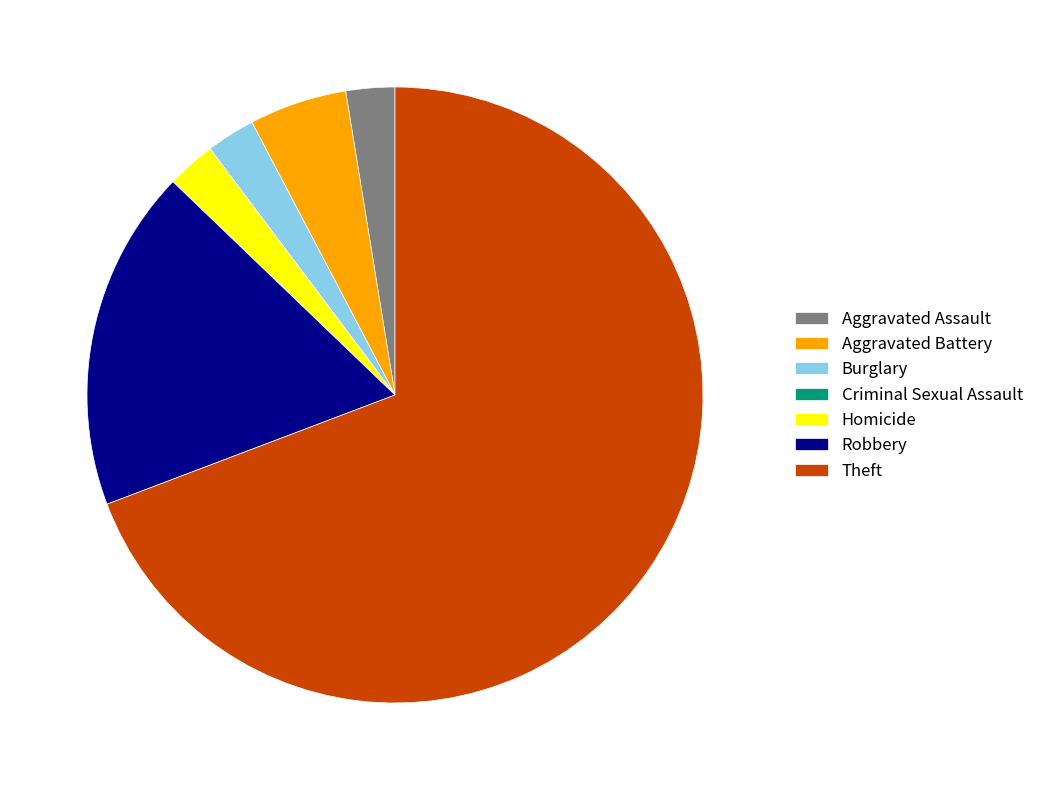

Which category has the biggest portion of the pie?

Theft